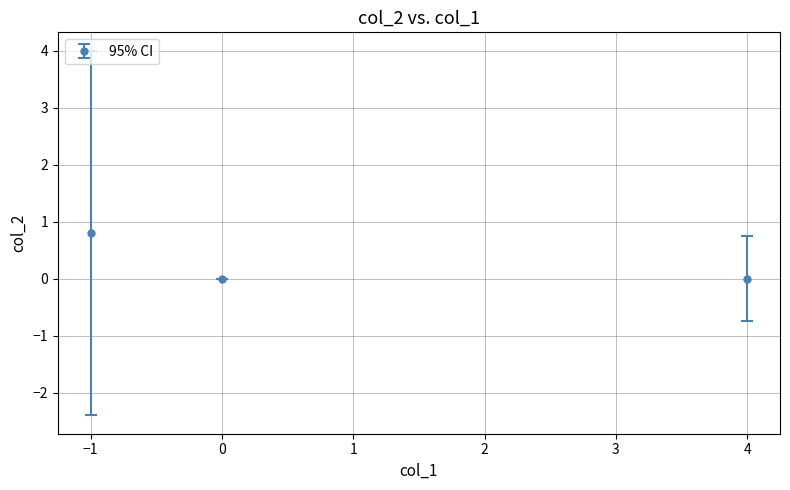

What is the change in value from −1 to 0?

-0.8